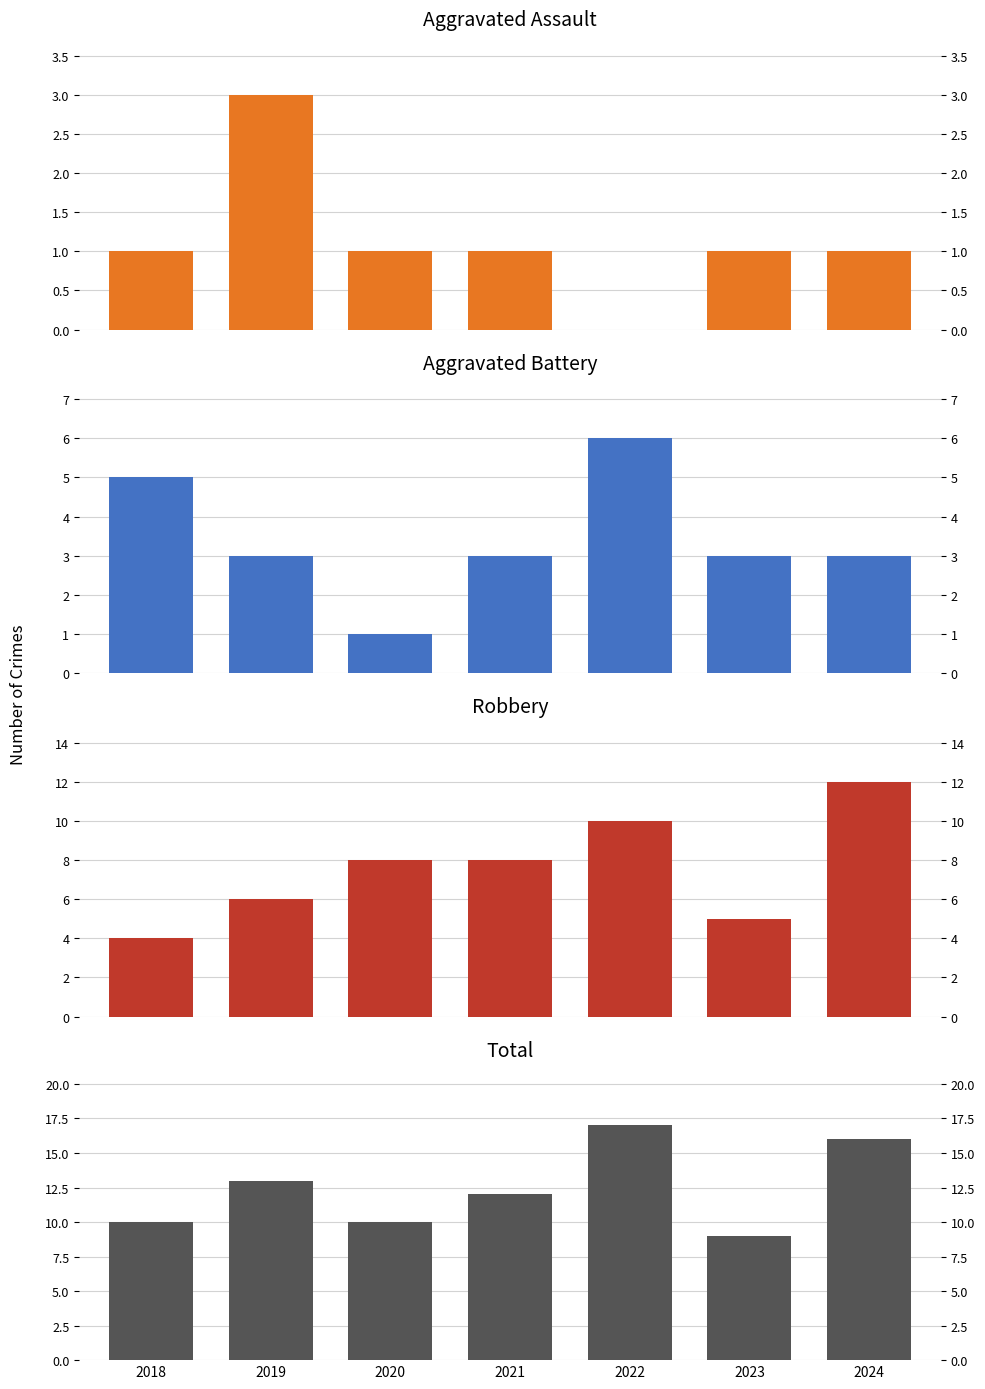

At which label is Robbery closest to 8?

2020